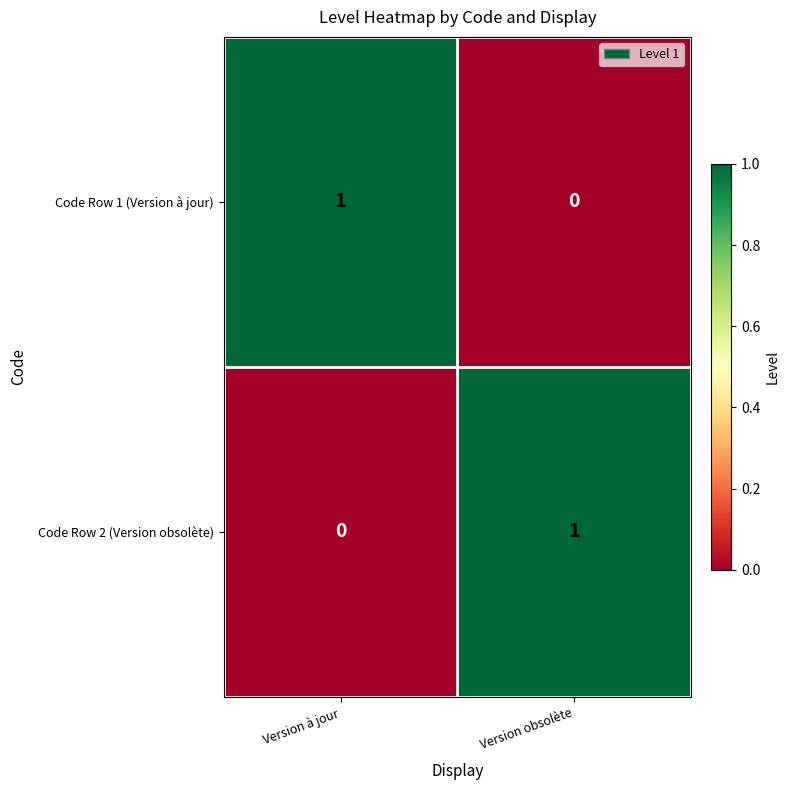

Which category has the highest value in the Code Row 2 (Version obsolète) series?

Version obsolète